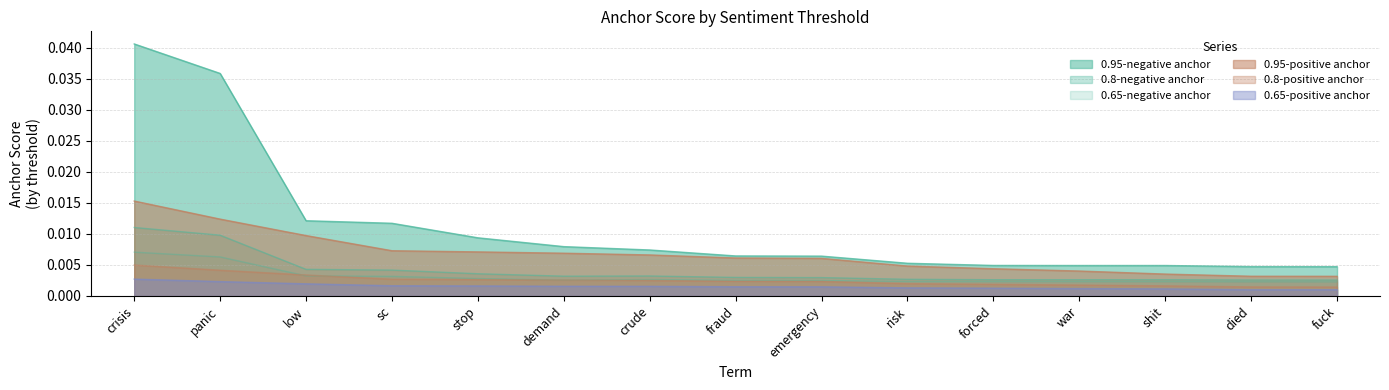

Which label corresponds to the largest value in the chart?

crisis